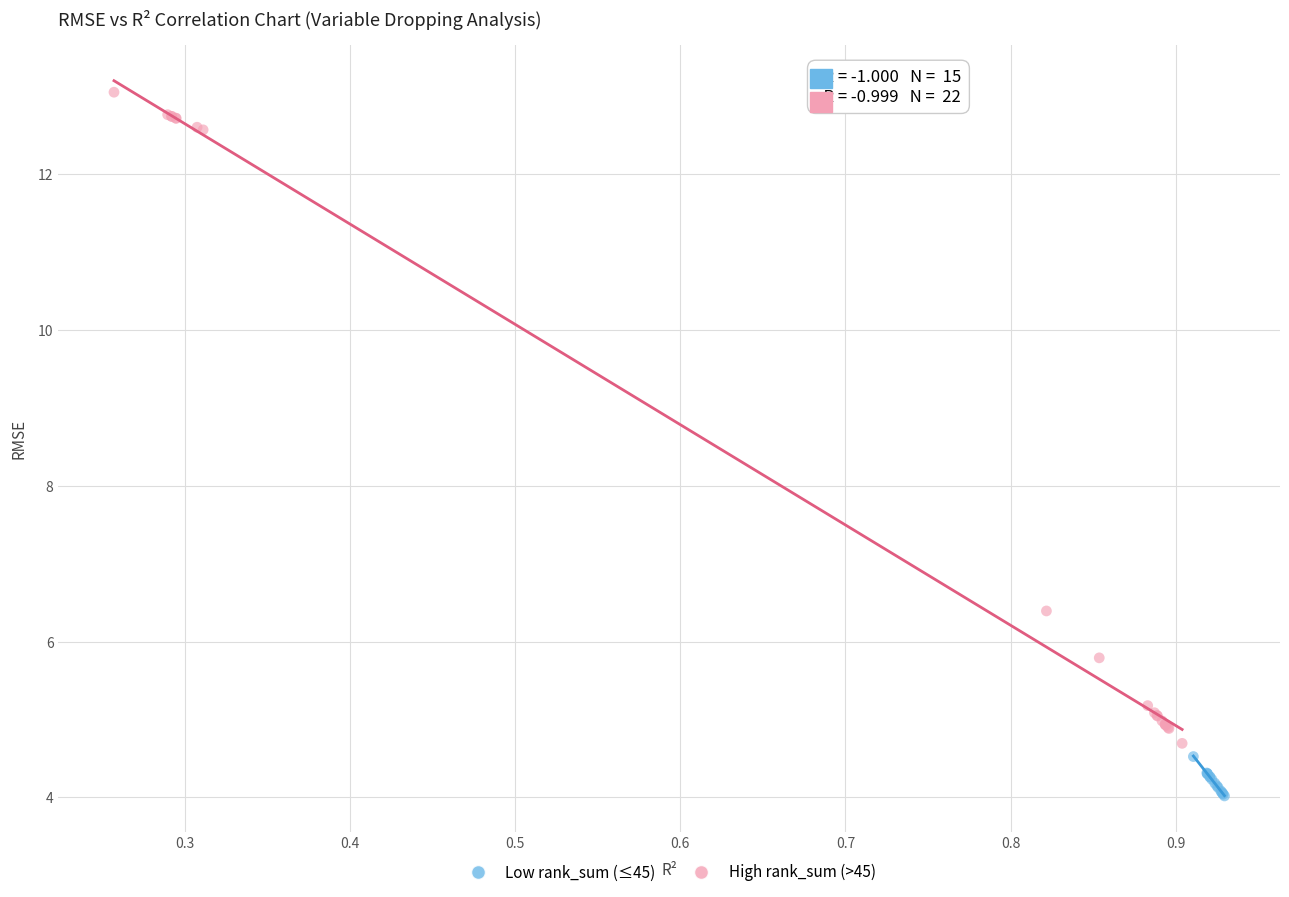

Which series has the largest Y range (max minus min)?

High rank_sum (>45)